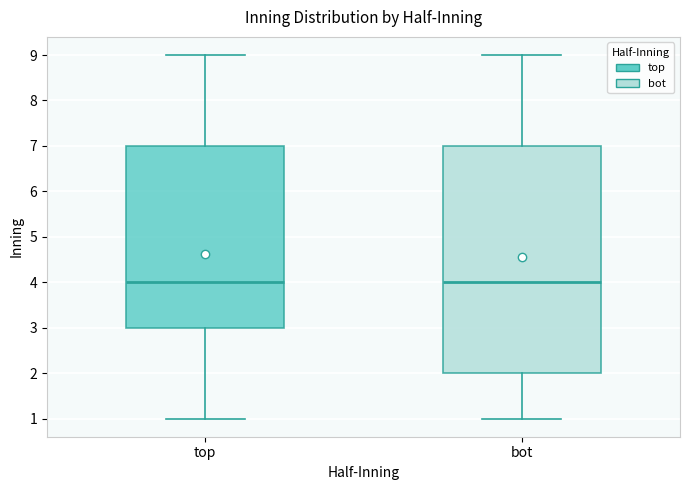

Reading left to right, read every box against the y-axis: the position of its median line, the range the box covers, and the ends of its whiskers. The values are not printed on the chart, so give them approximately, as read against the axis.

top: median 4, box 3 to 7, whiskers 1 to 9
bot: median 4, box 2 to 7, whiskers 1 to 9